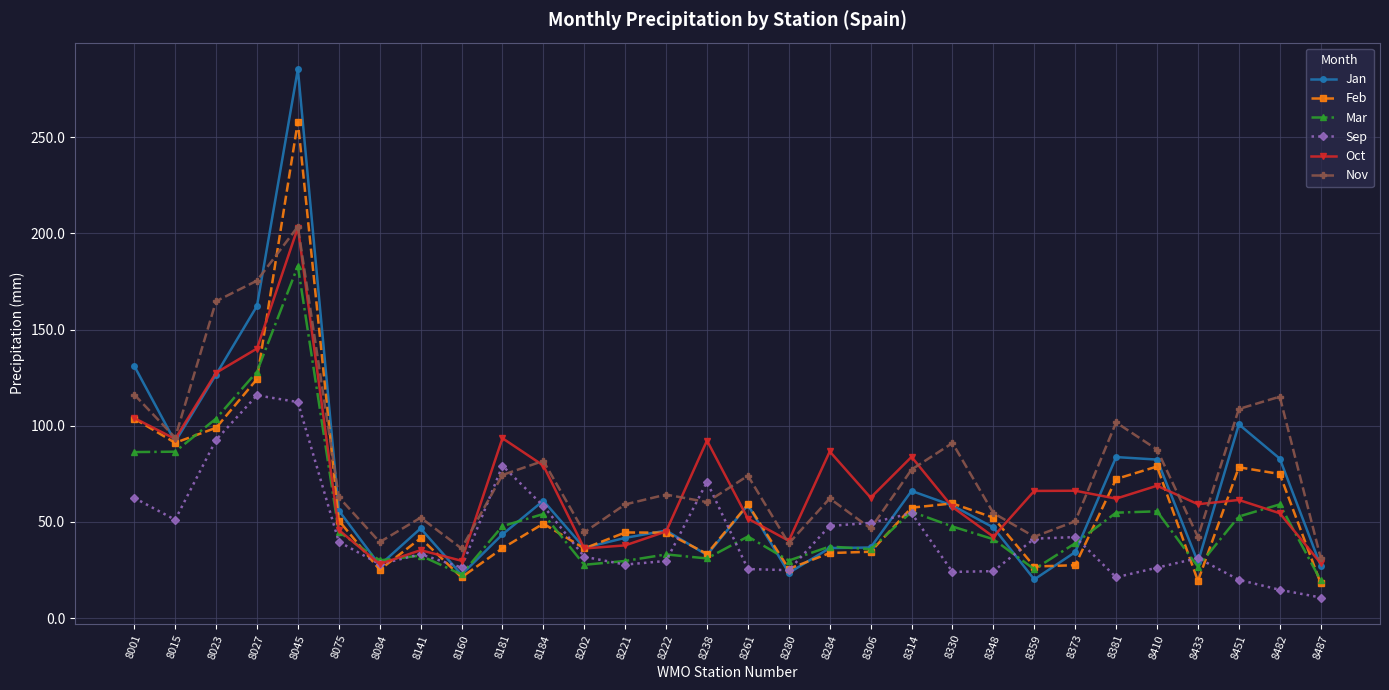

Which series has the largest range (max minus min)?

Jan